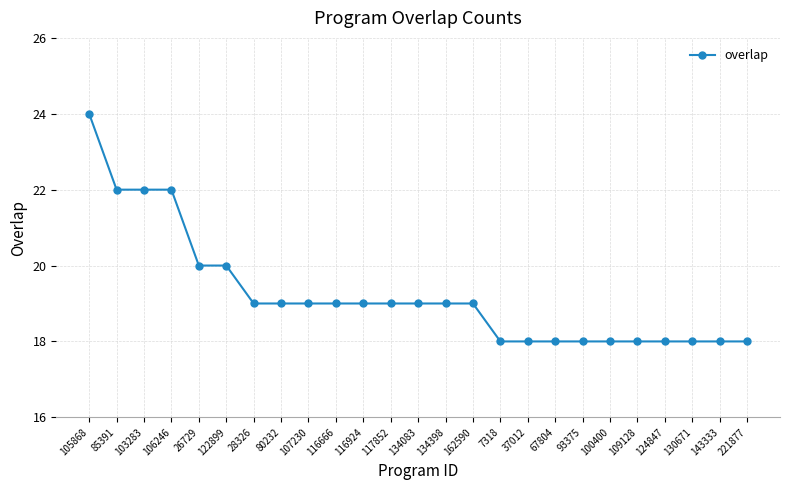

Which category has the highest value across all series?

105868